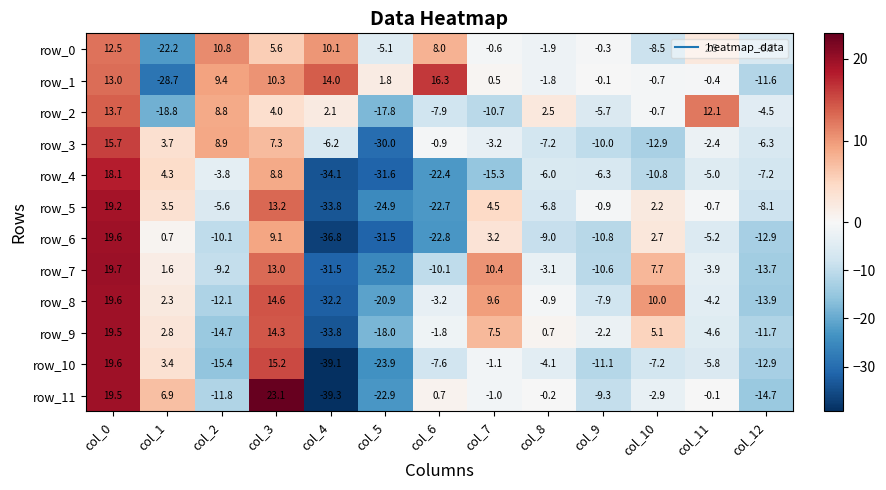

At which category is the sum across all series the highest?

col_0